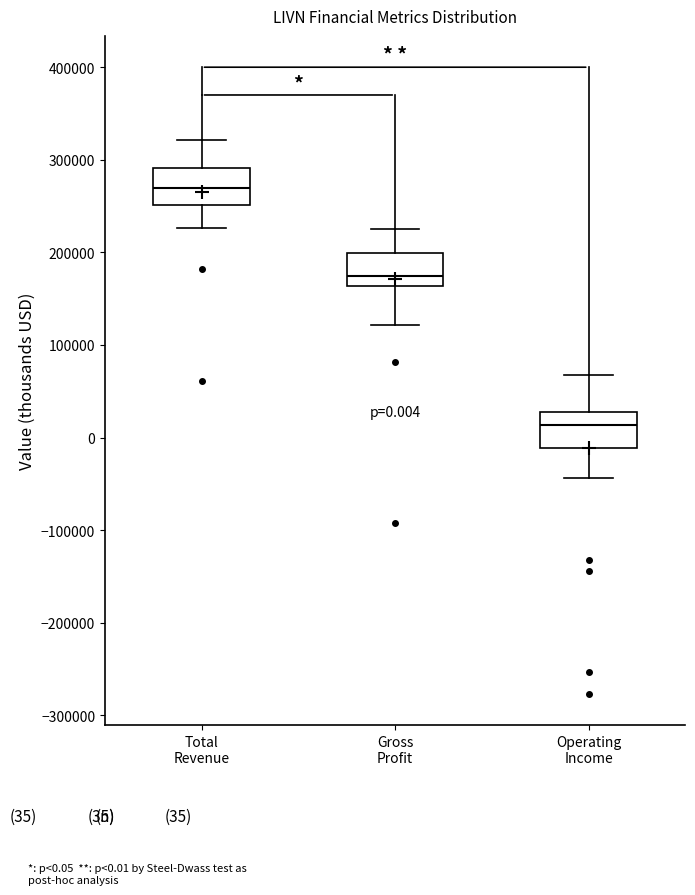

Which box has the lowest median line?

Operating Income